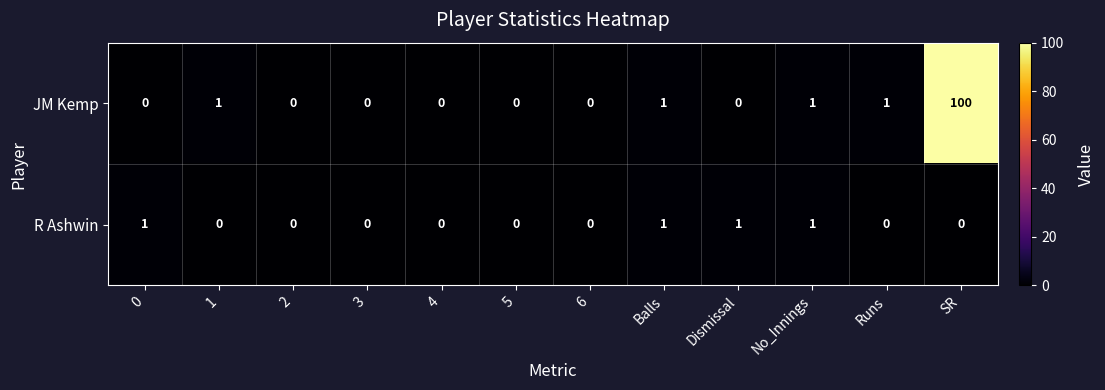

Which series has the widest spread of values?

JM Kemp